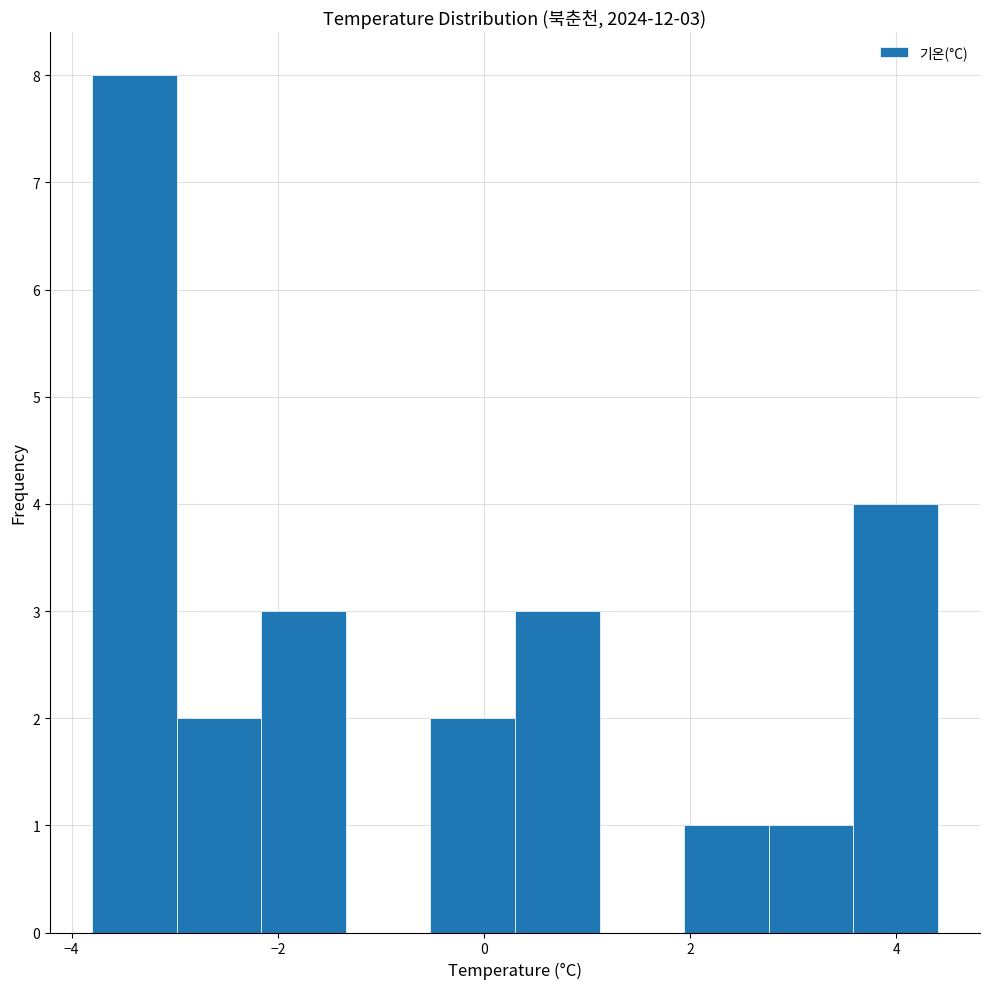

Which range on the x-axis has the tallest bar?

-3.80 to -2.98